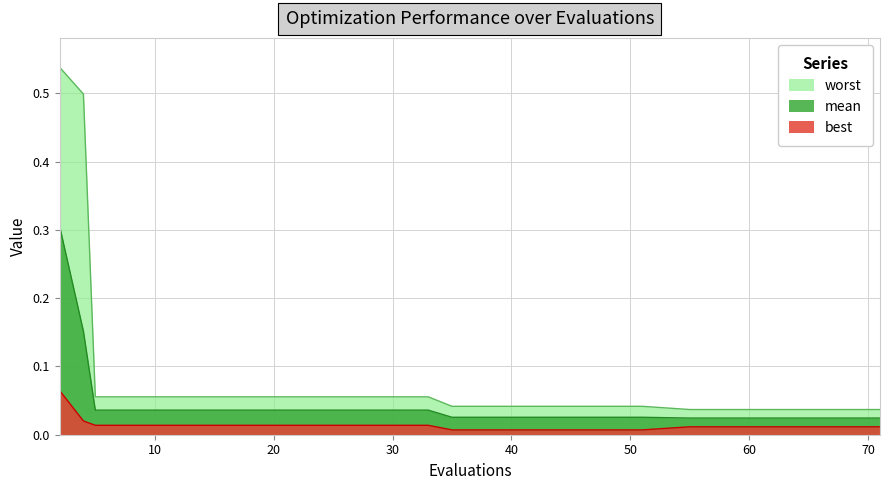

Reading right to left, extract all data points from this chart.

mean: 0.0	0.0	0.0	0.0	0.0	0.0	0.0	0.0	0.0	0.0	0.0	0.0	0.0	0.0	0.0	0.0	0.0	0.0	0.2	0.3
best: 0.0	0.0	0.0	0.0	0.0	0.0	0.0	0.0	0.0	0.0	0.0	0.0	0.0	0.0	0.0	0.0	0.0	0.0	0.0	0.1
worst: 0.0	0.0	0.0	0.0	0.0	0.0	0.0	0.0	0.0	0.0	0.1	0.1	0.1	0.1	0.1	0.1	0.1	0.1	0.5	0.5